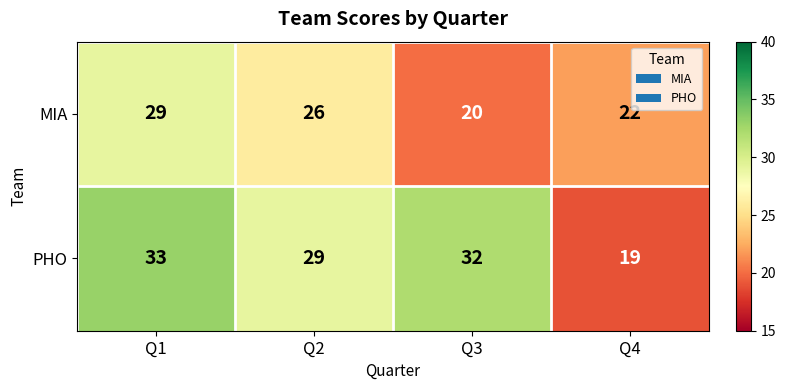

What is the total value across all series at Q3?

52